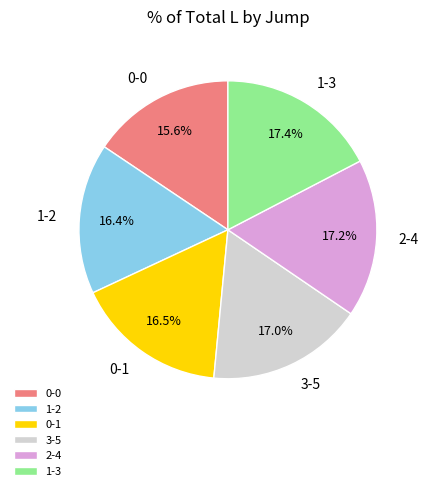

Does 0-0 account for over 50% of the chart?

No